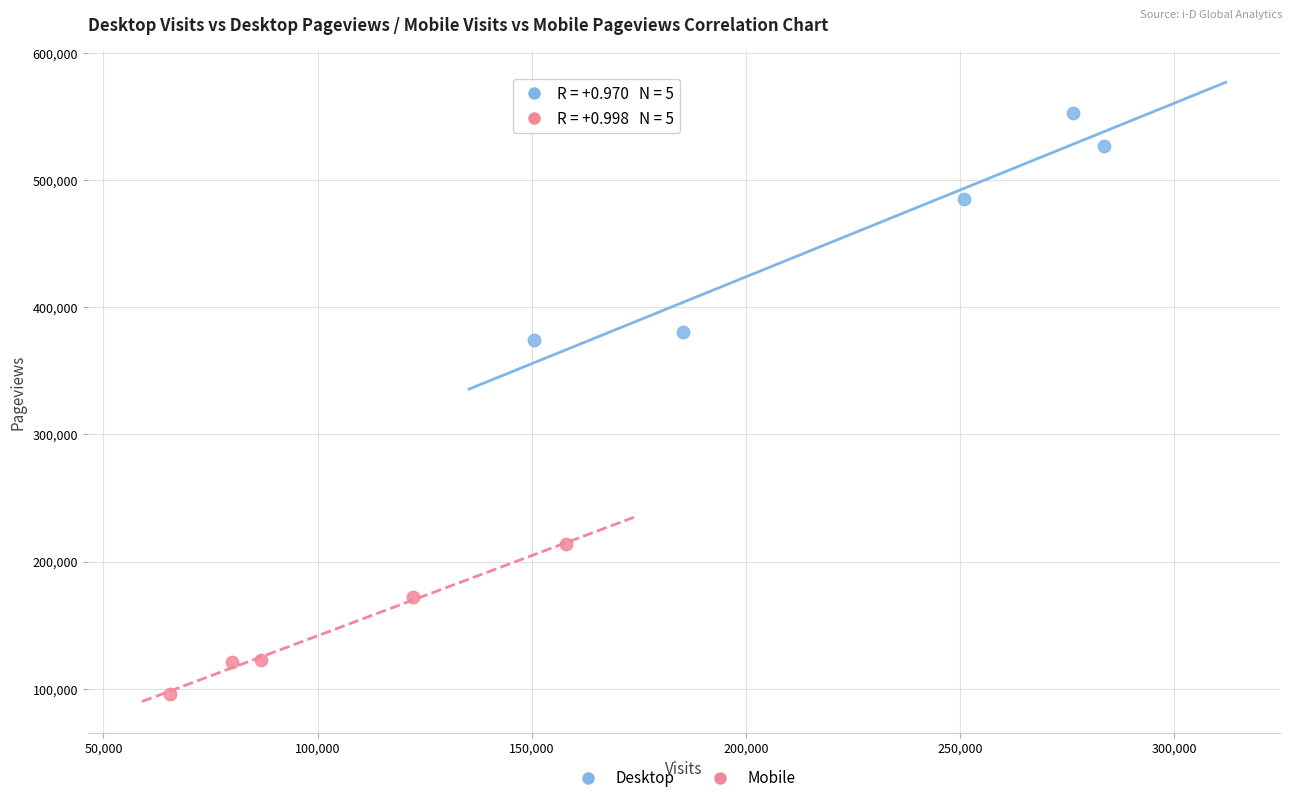

What are all the series names shown in the legend?

Desktop, Mobile